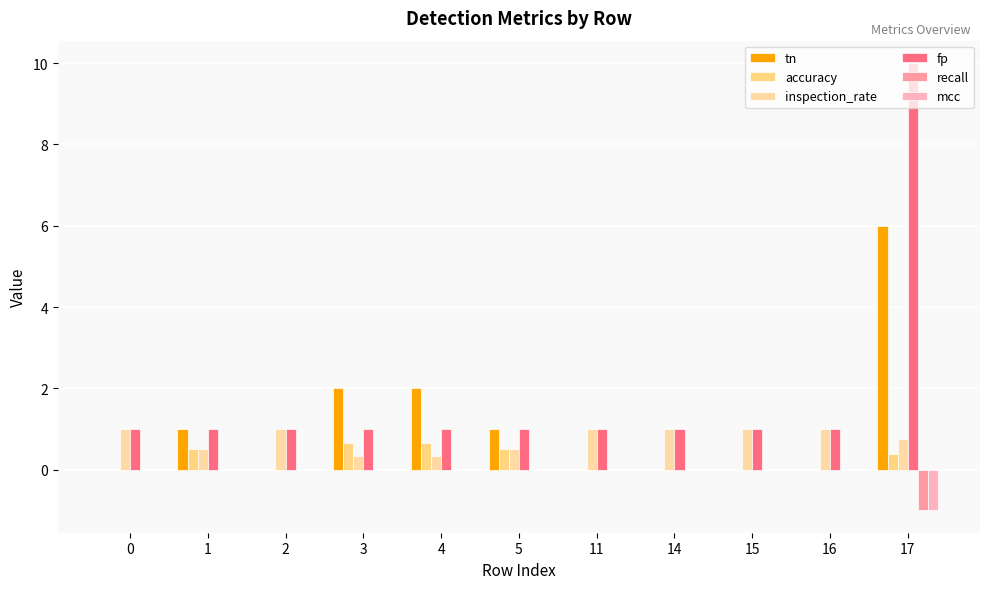

Is the value of tn at 3 greater than the value of recall at 3?

Yes